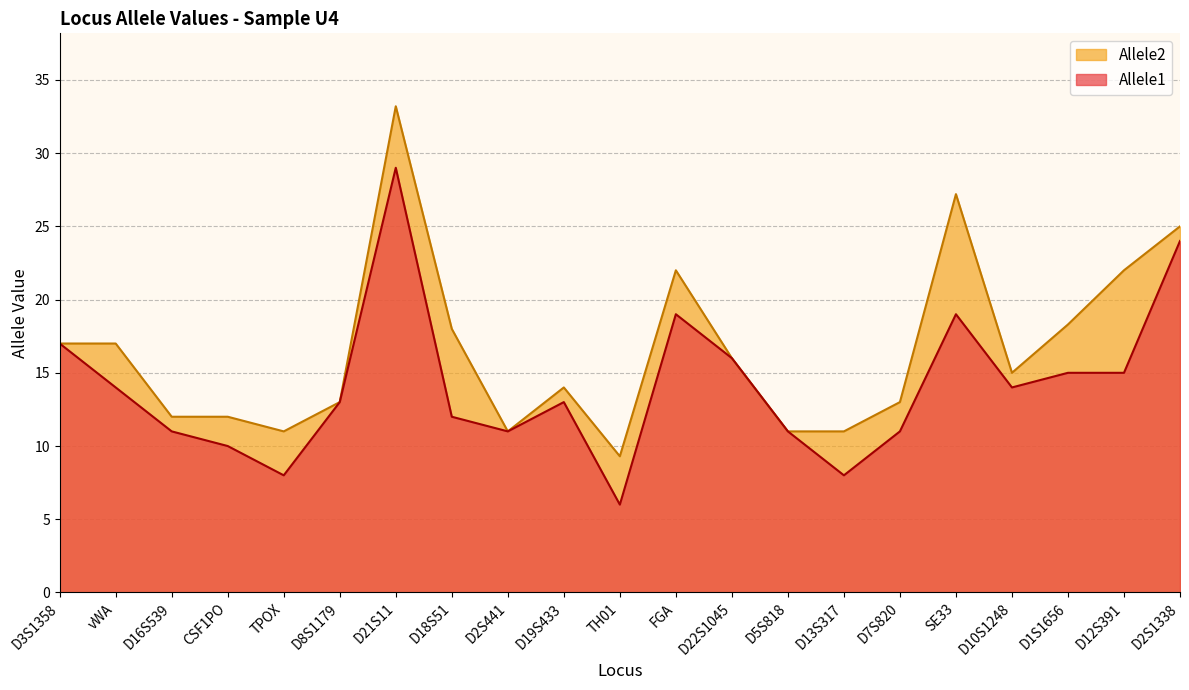

Read the Allele2 value at D18S51.

18.0